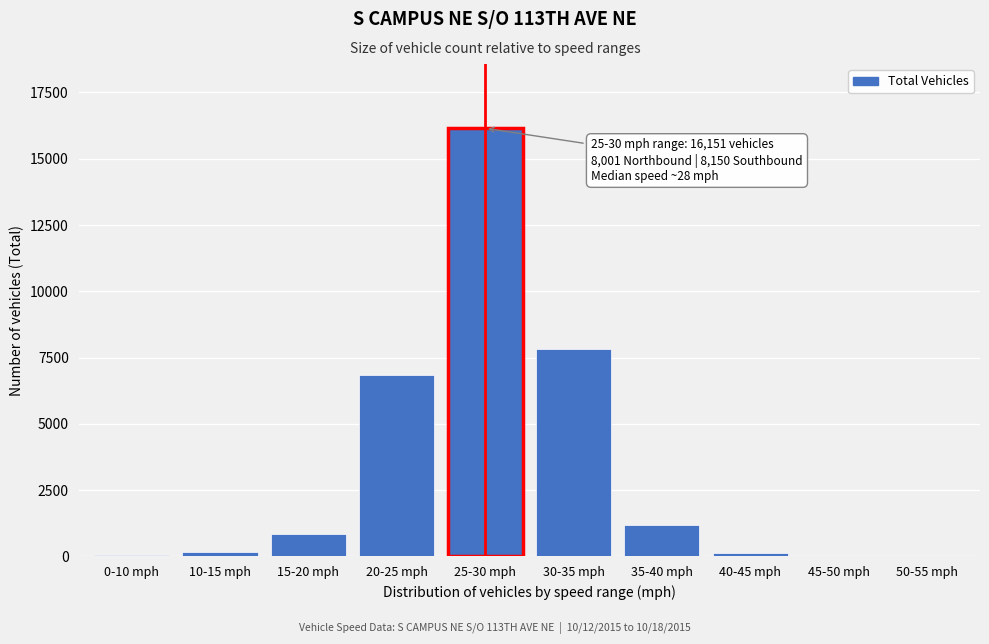

What is the maximum value shown in the chart?

16151